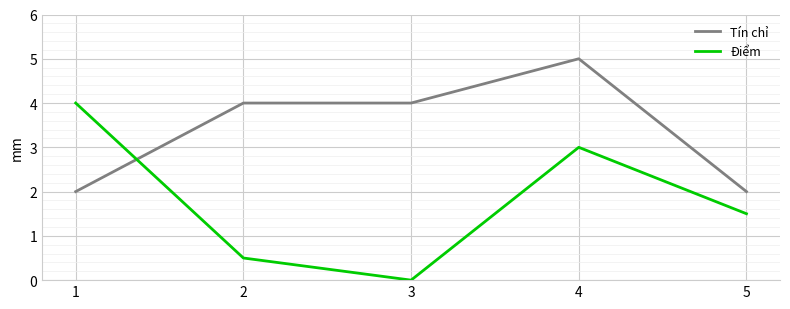

List the labels in order of Điểm value, largest first.

1, 4, 5, 2, 3